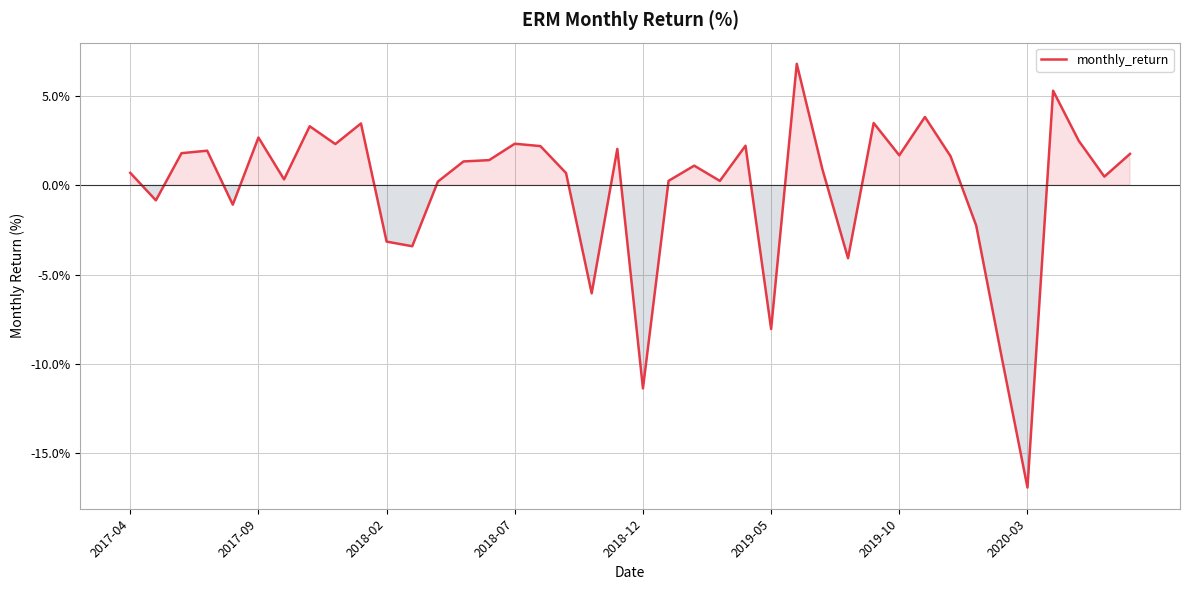

How many positive values are there?

29